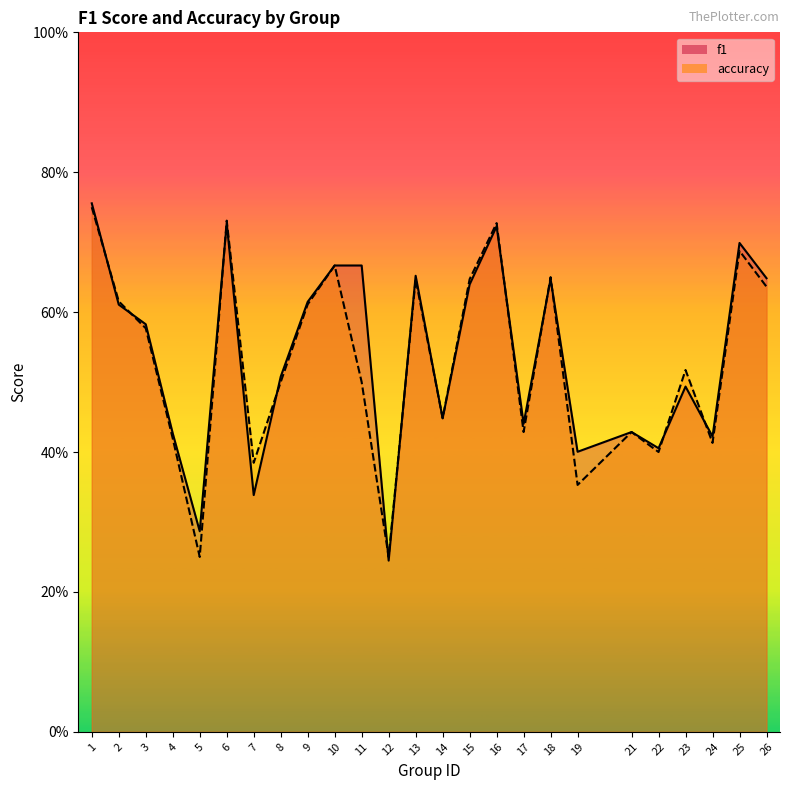

The value of f1 at 14 is 0.4. True or false?

True